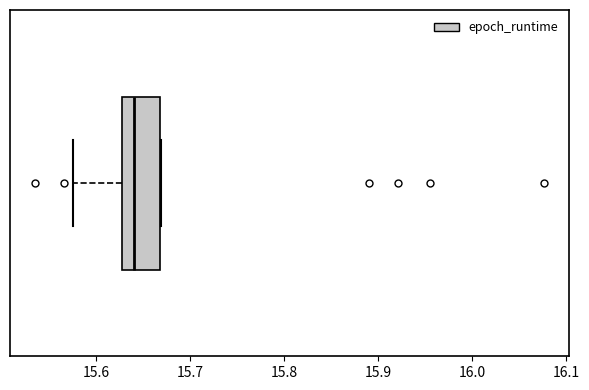

Read this box plot against the x-axis: the position of the median line, the range covered by the box, and the ends of both whiskers. The values are not printed on the chart, so give them approximately, as read against the axis.

median 15.64, box 15.63 to 15.67, whiskers 15.57 to 15.67